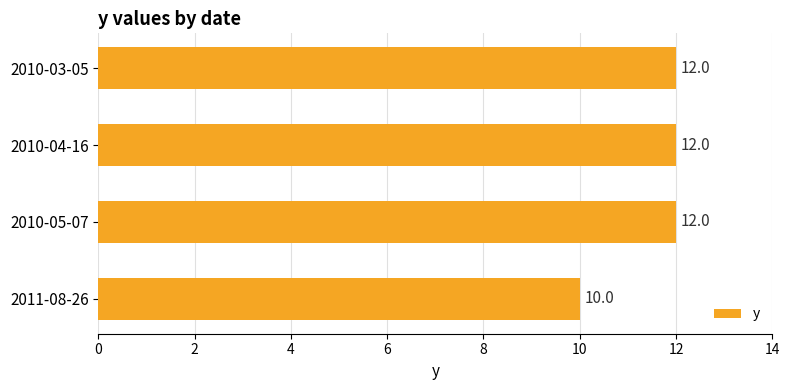

What is the maximum value shown in the chart?

12